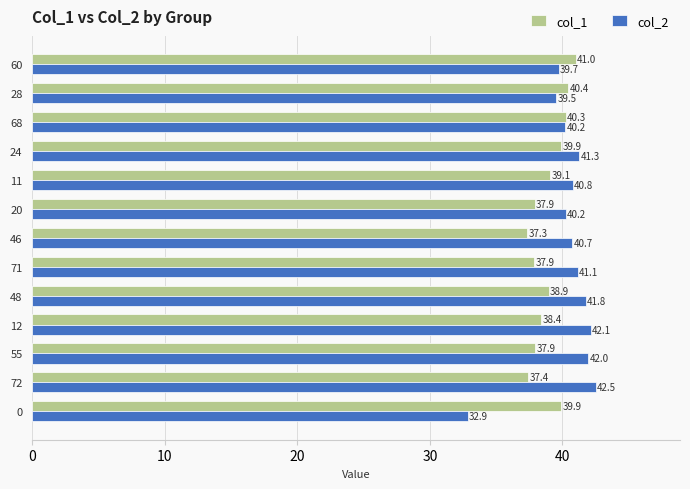

The col_1 series shows 37.9 at 20. True or false?

True